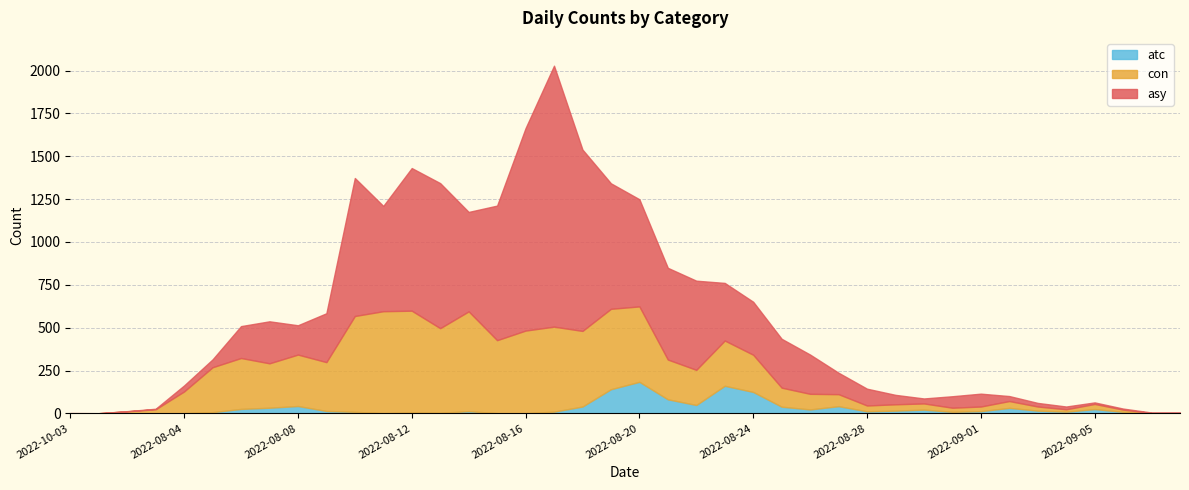

What is the difference between the maximum and minimum values in the asy series?

1522